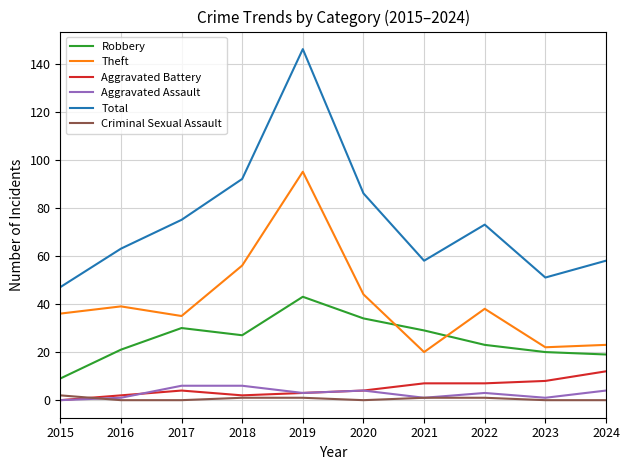

True or false: Theft and Criminal Sexual Assault intersect in this chart.

False